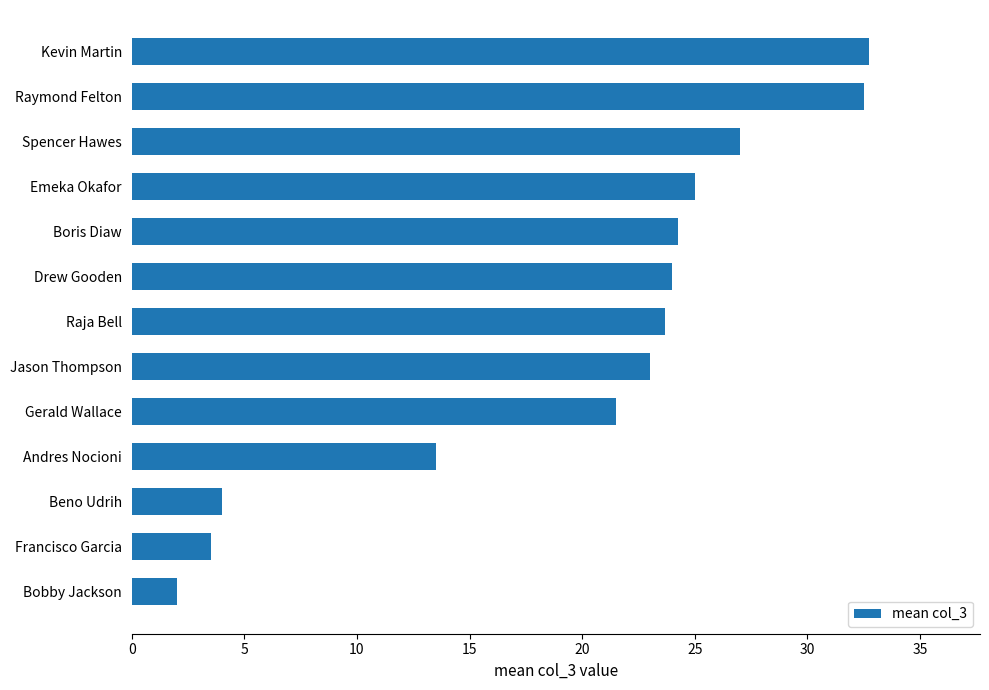

The value at Raja Bell is 23.7. True or false?

True